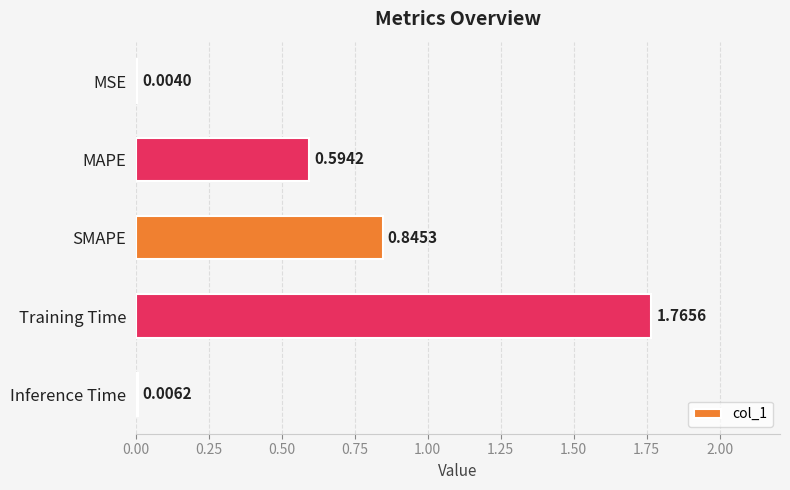

What is the sum of all values?

3.2